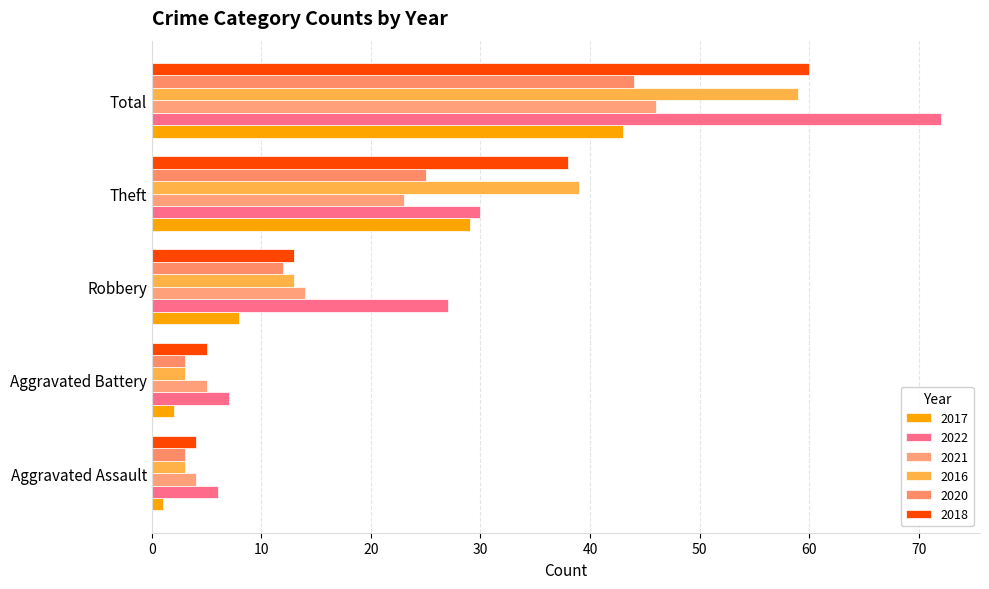

What is the label of the 7th bar from the left?

Theft